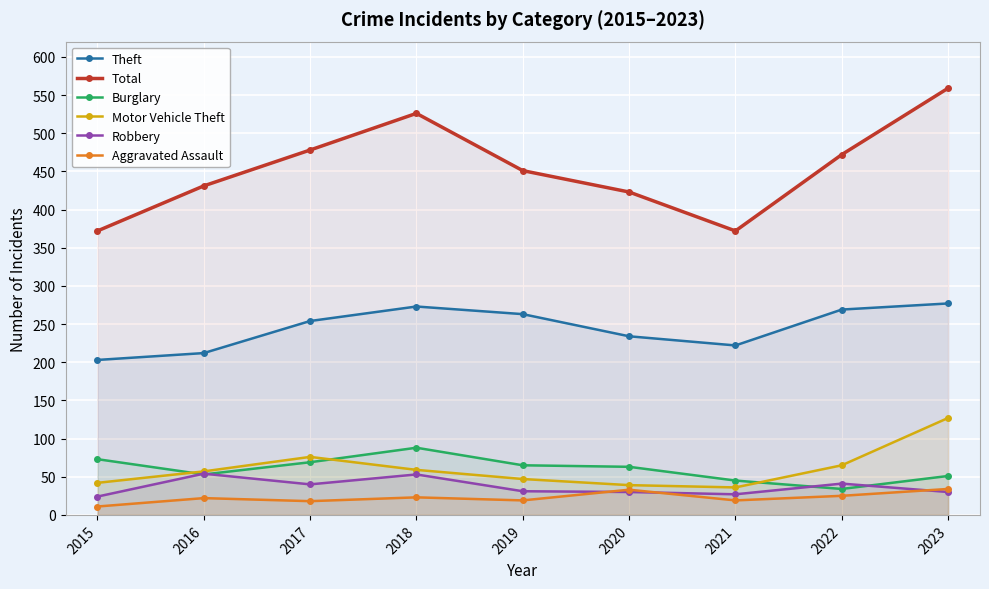

True or false: Theft and Burglary cross at least once.

False